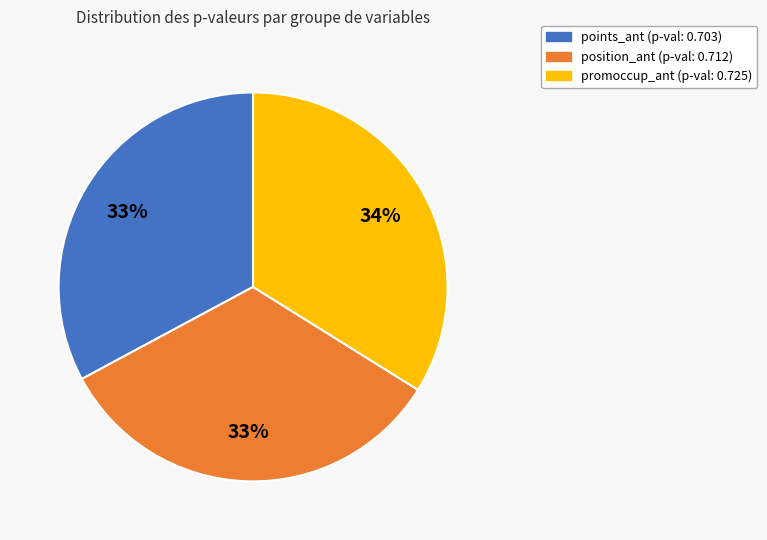

Is the sum of promoccup_ant and position_ant greater than half?

Yes